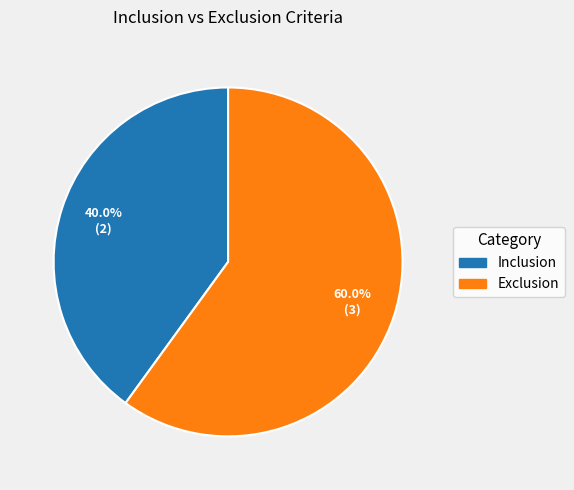

What is the smallest slice in the pie chart?

Inclusion